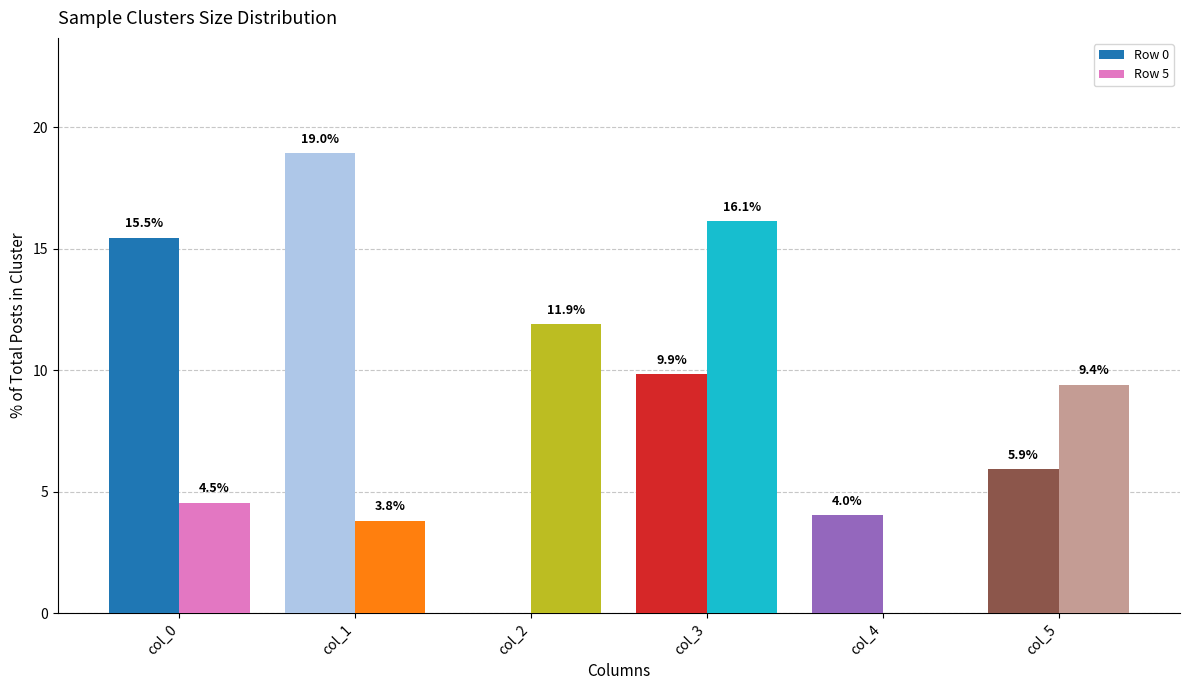

Which series has the largest total across all categories?

Row 0